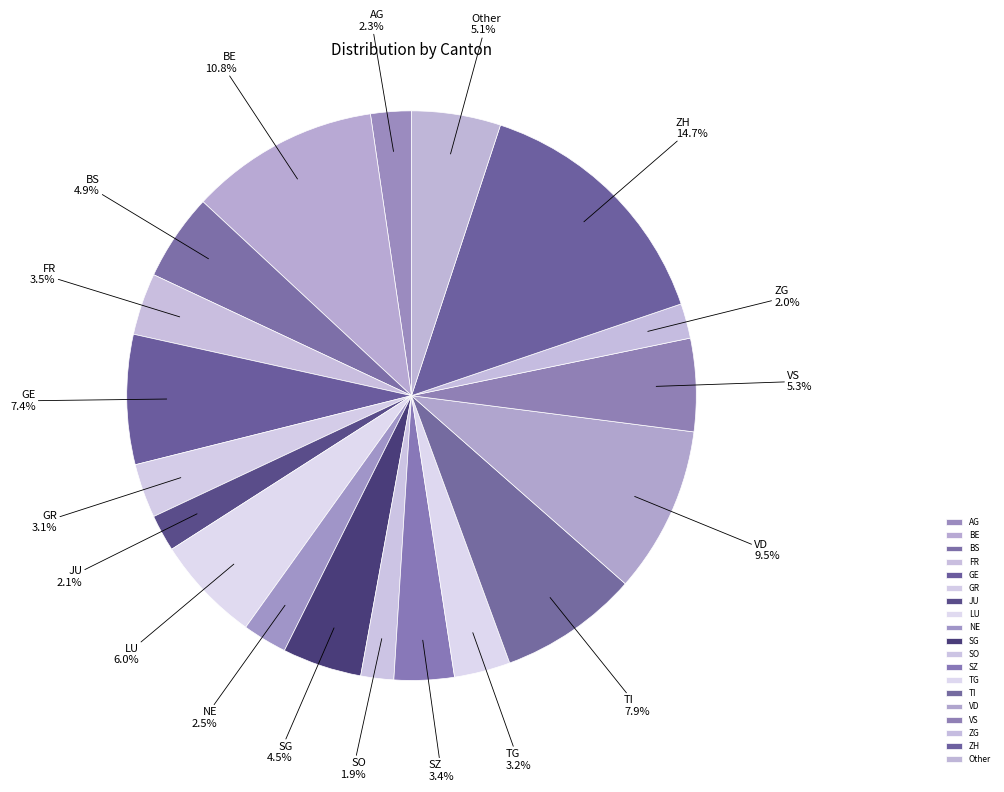

What is the ratio of the value at ZH to the value at Other?

2.9